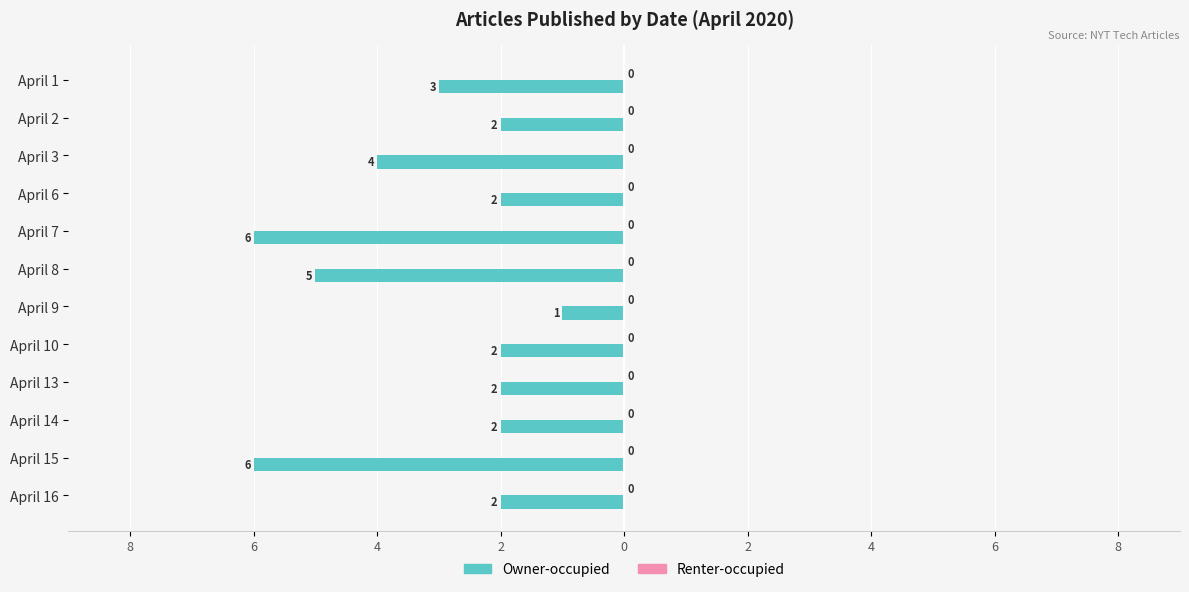

Does the chart contain any negative values?

Yes